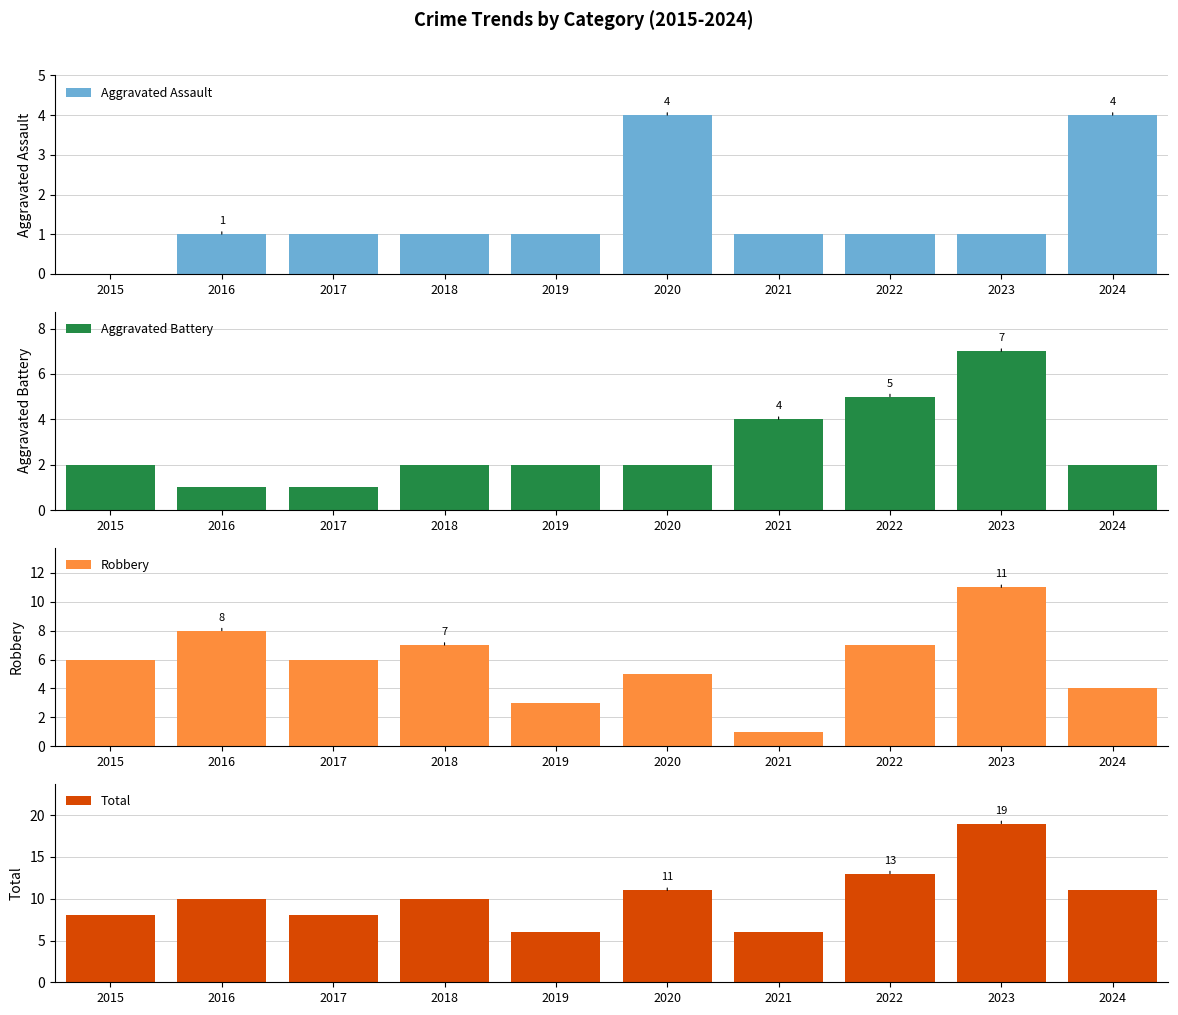

At which label does Robbery reach its peak?

2023